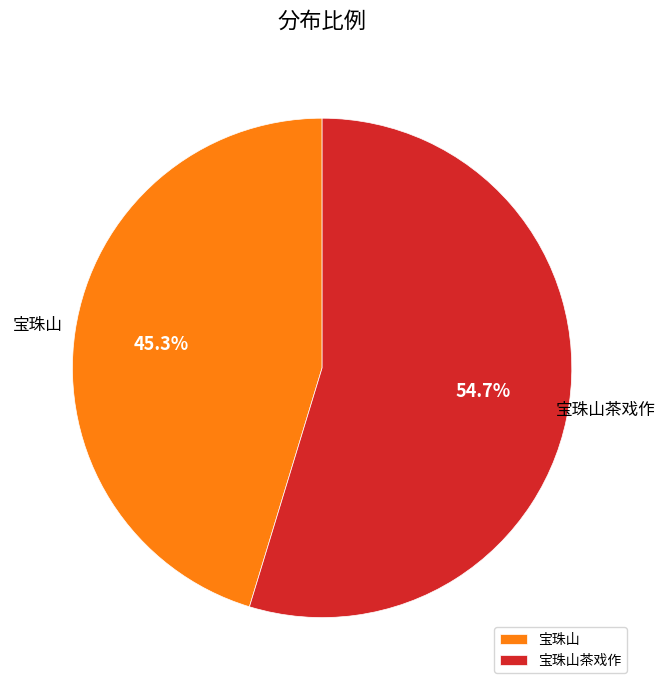

To the nearest percent, what is the difference between the 宝珠山茶戏作 and 宝珠山 slice percentages?

9%